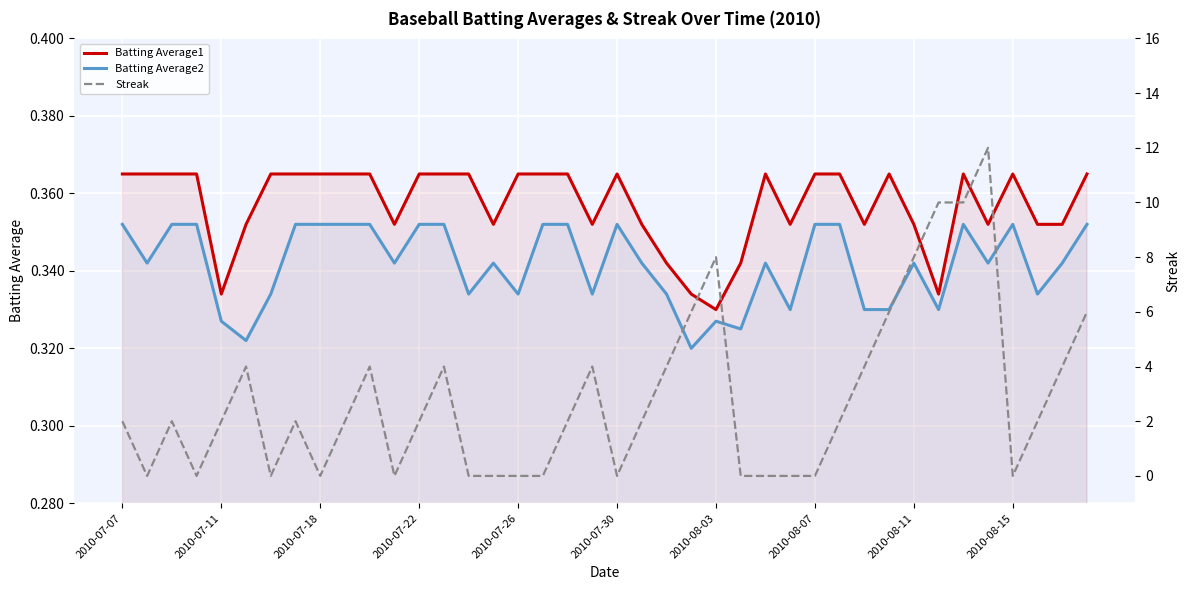

How many lines are shown in the chart?

3